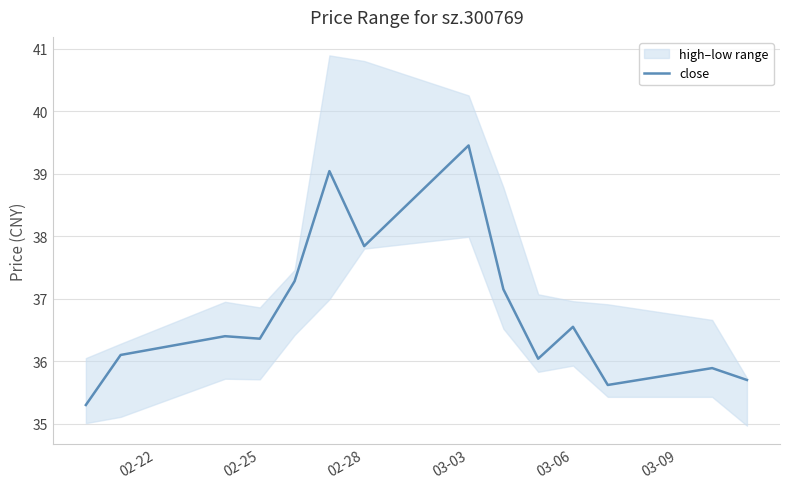

True or false: close has a value of 57.8 at 03-03.

False